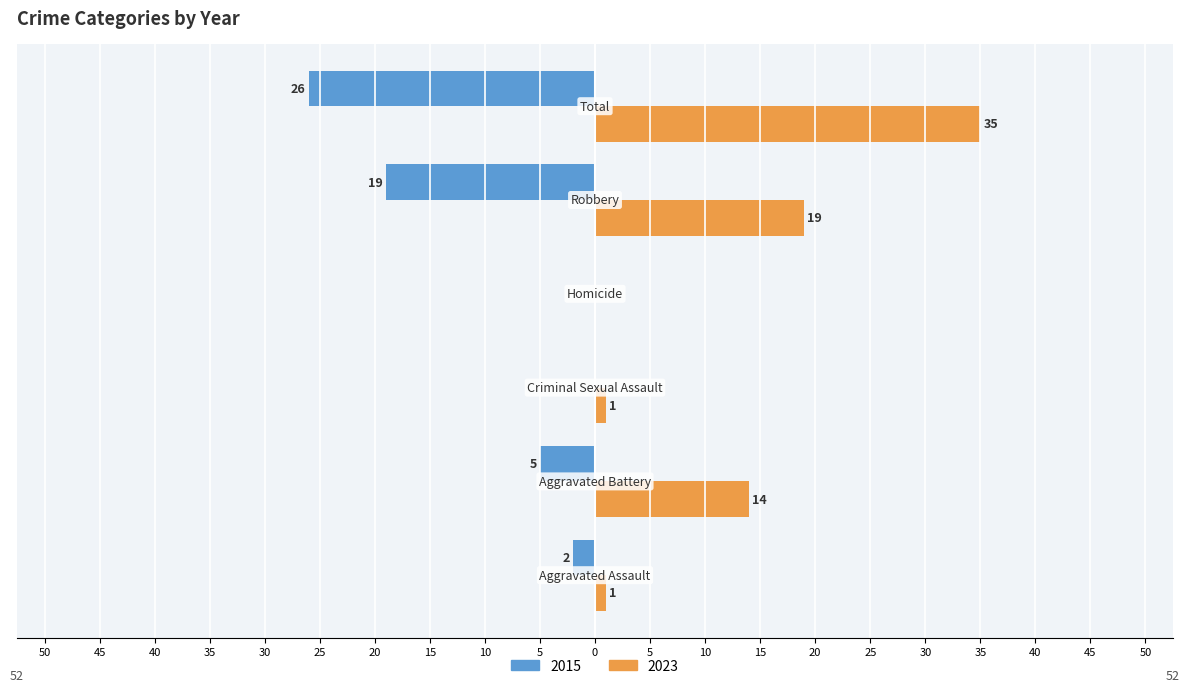

What is the label of the 5th bar from the right?

Aggravated Battery